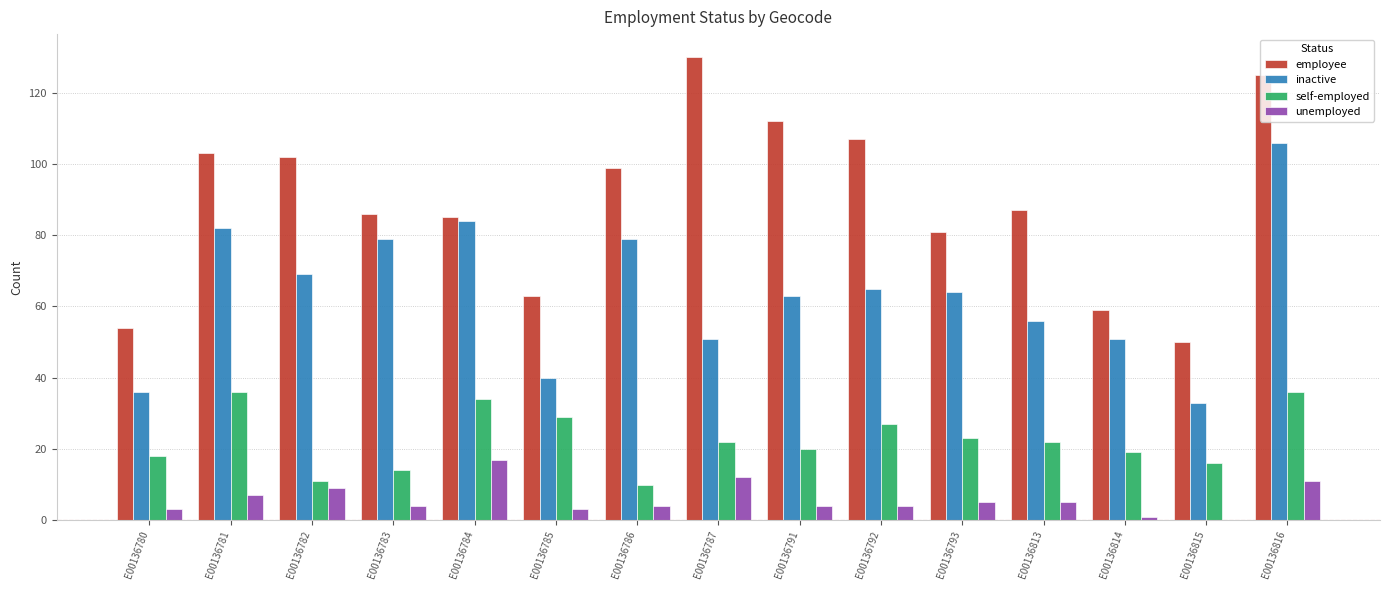

What is the average value of the inactive series?

64